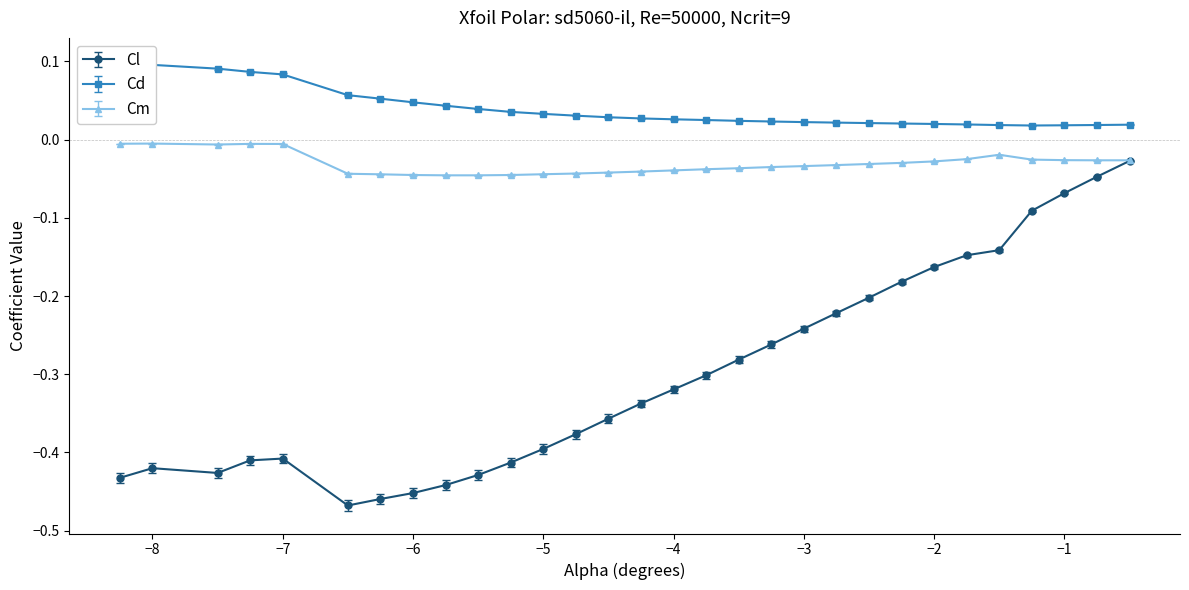

What is the spread (max minus min) of values at -0.75?

0.1